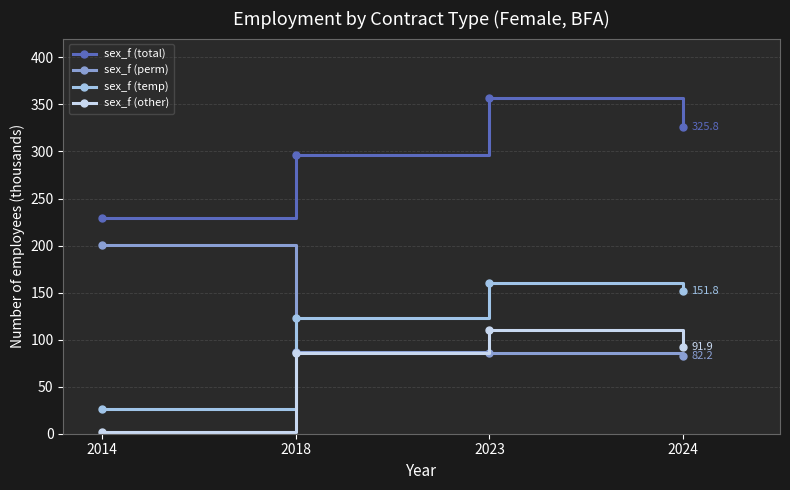

At which category does sex_f (temp) reach its first local peak?

2023